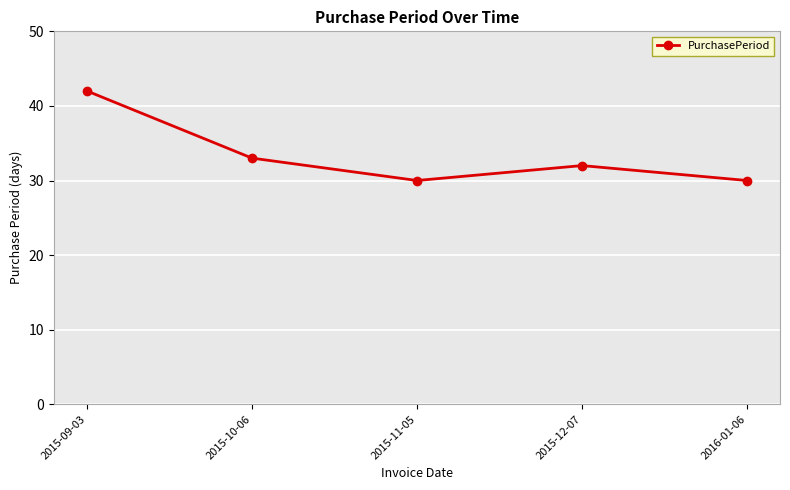

Where is the first local maximum?

2015-12-07